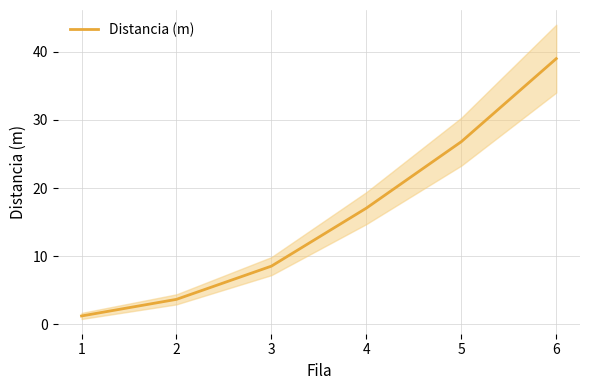

Is this an area chart (filled region under the line)?

No